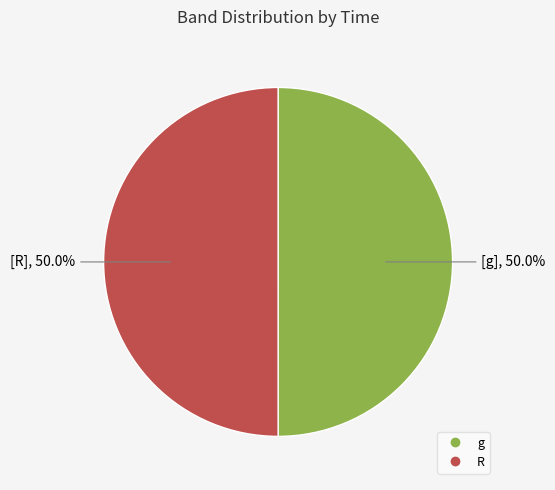

What is the ratio of the value at R to the value at g?

1.0